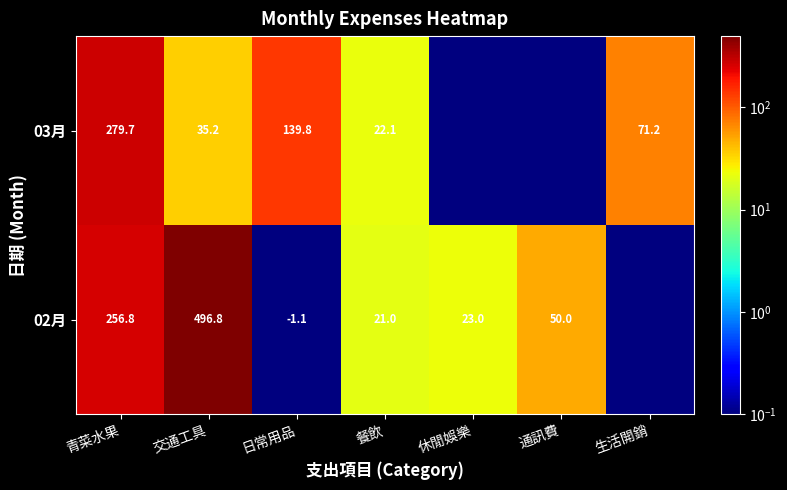

Is the value of 02月 at 餐飲 greater than the value of 03月 at 青菜水果?

No